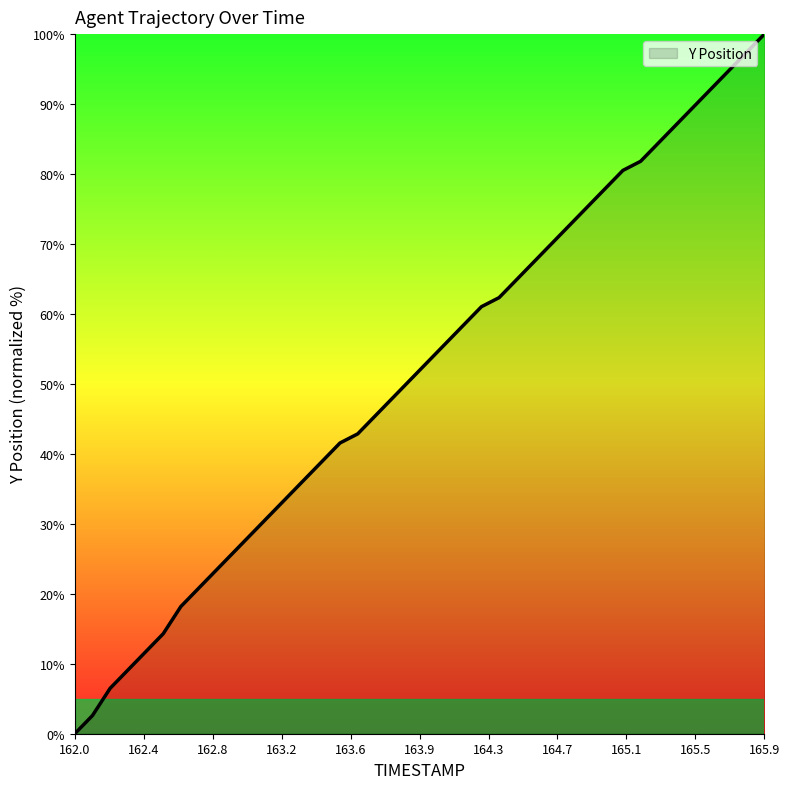

Does the chart display data point markers on the line(s)?

No